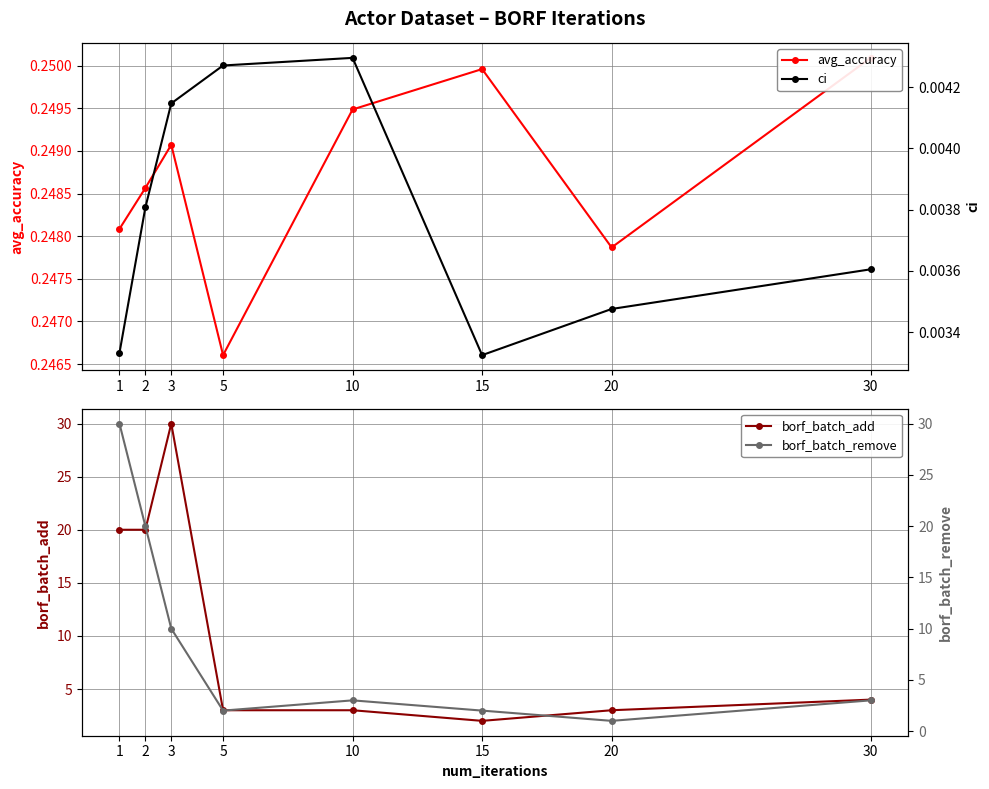

Between 3 and 5, which is larger?

3